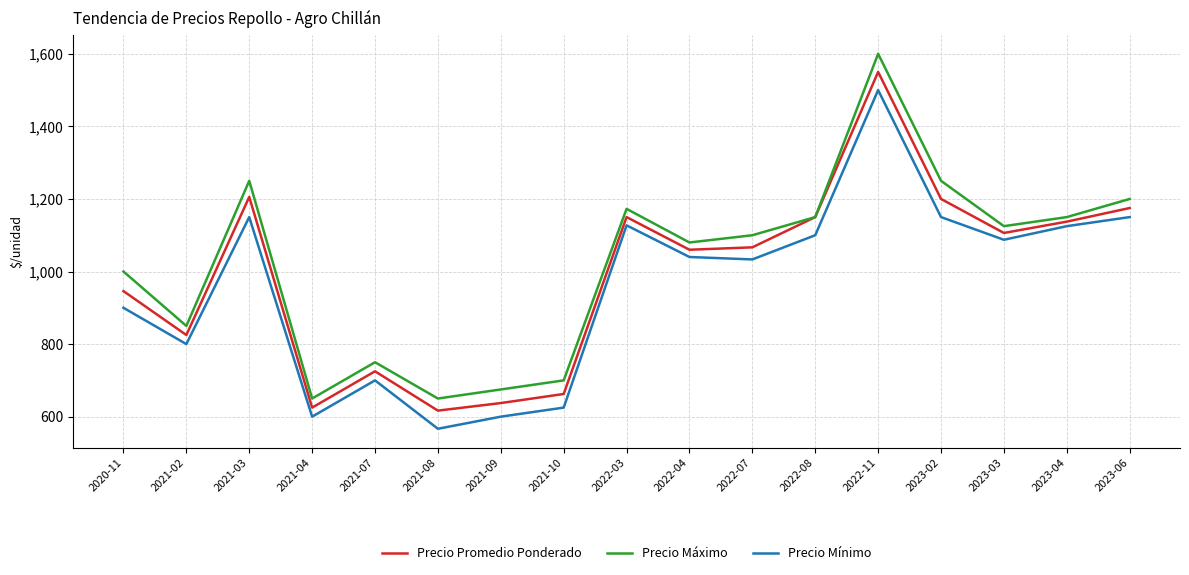

How many values in the Precio Máximo series are below 1100?

8